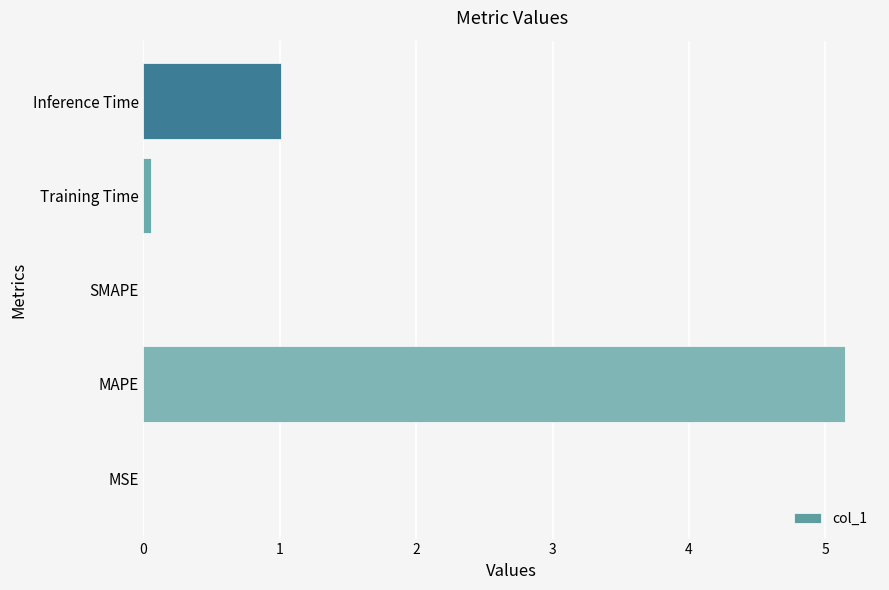

What is the average value?

1.2